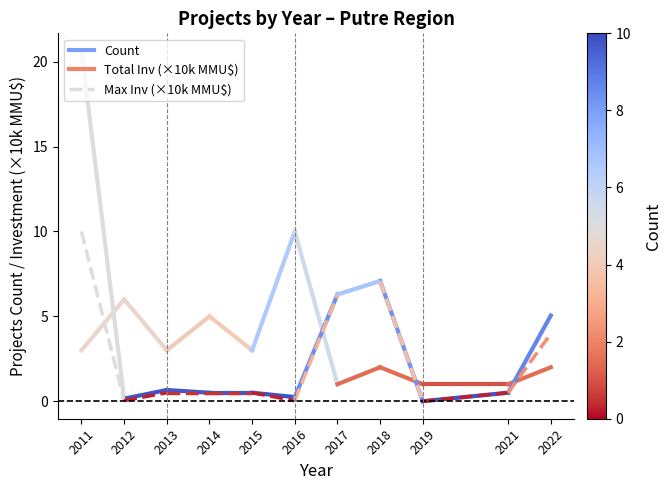

What are all the series names shown in the legend?

Count, Total Inv (x10k MMU$), Max Inv (x10k MMU$)